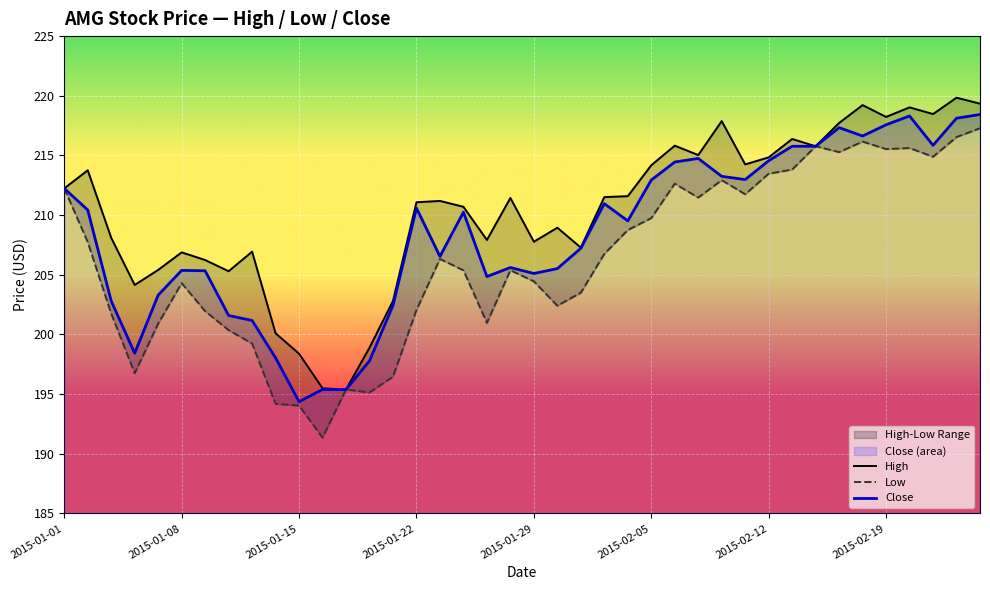

What is the sum of all High values?

8415.5